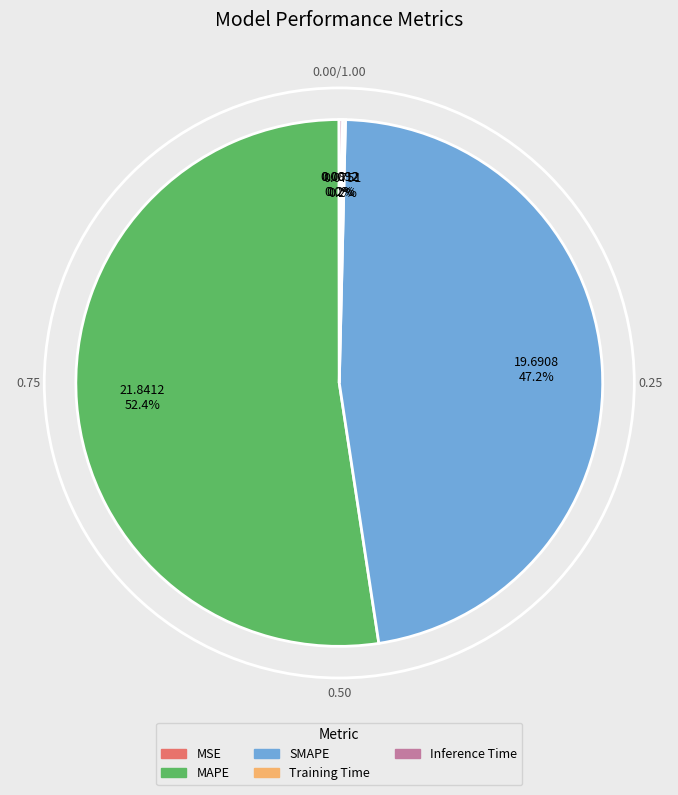

What percentage is NOT represented by SMAPE?

52.8%